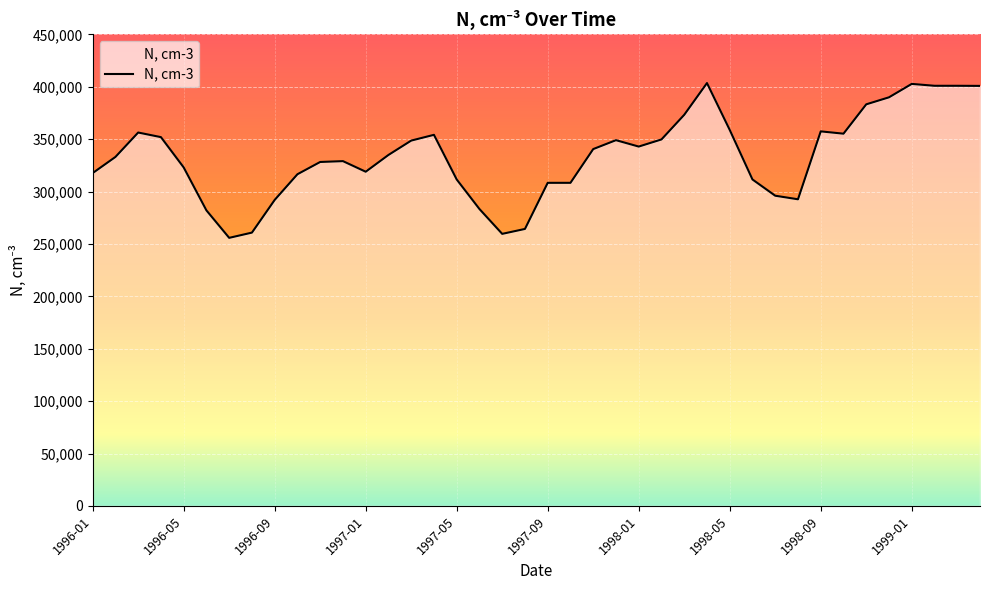

What is the difference between the maximum and minimum values?

147700